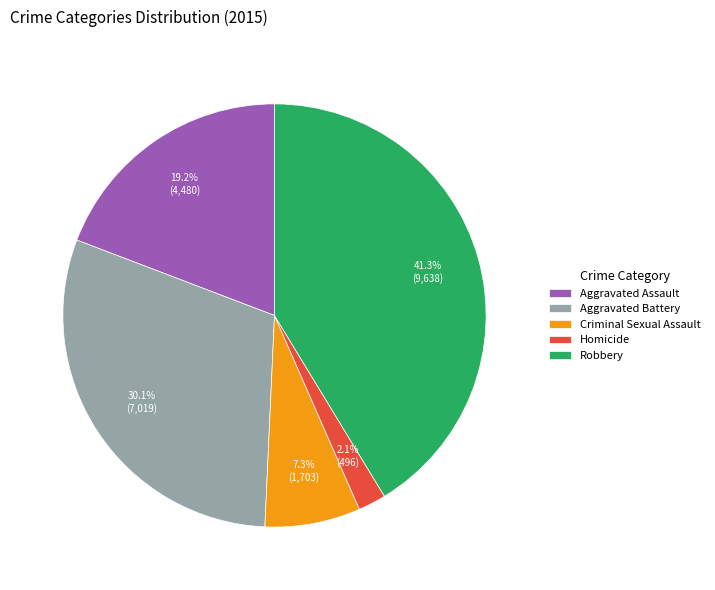

Rank the categories by value from highest to lowest.

Robbery, Aggravated Battery, Aggravated Assault, Criminal Sexual Assault, Homicide